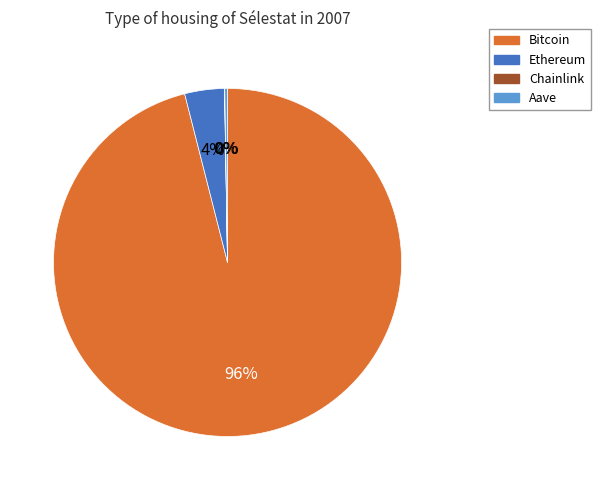

To the nearest percent, what percentage of the pie is Ethereum?

4%